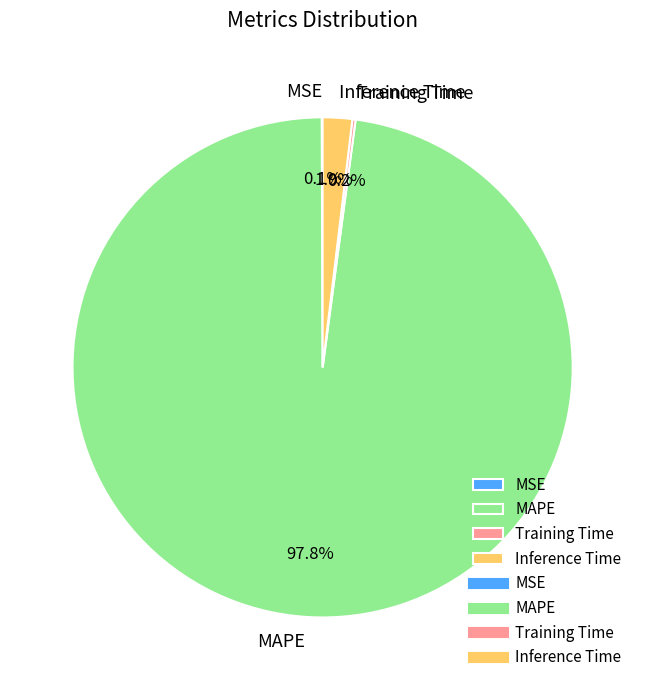

Which slice is the largest?

MAPE